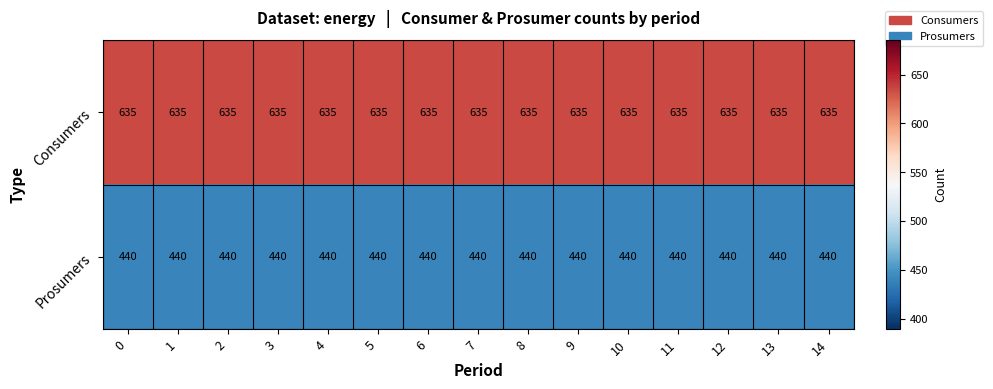

What is the sum of the Prosumers values at 8 and 1?

880